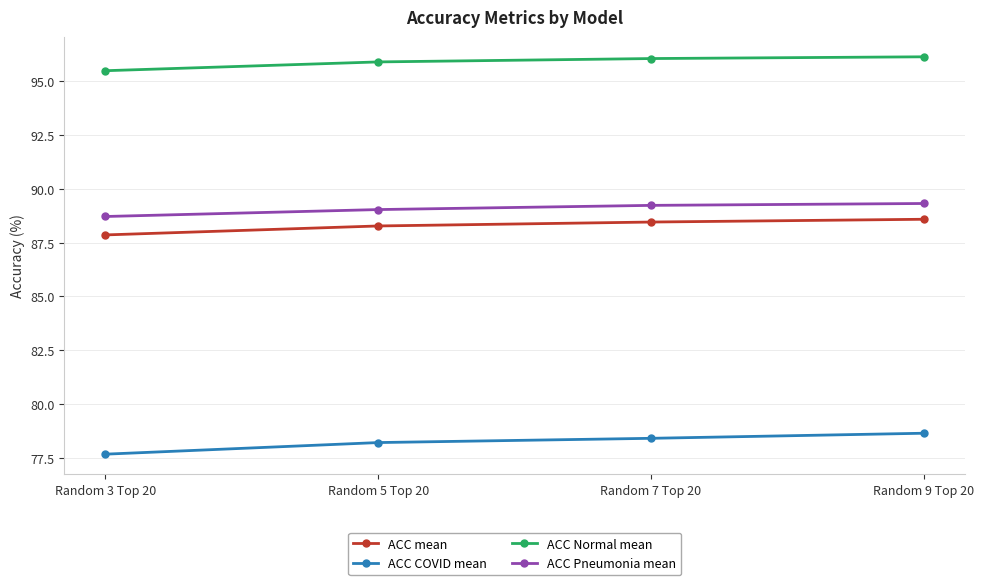

True or false: ACC mean has a value of 122.3 at Random 9 Top 20.

False